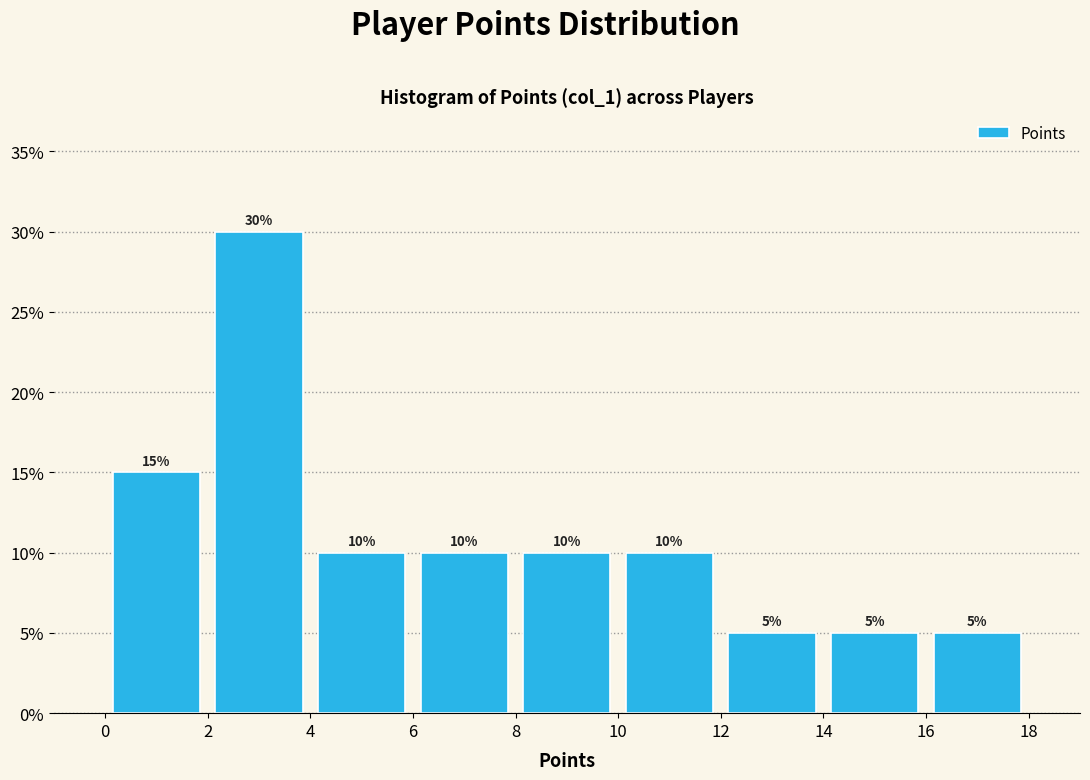

Which range on the x-axis has the tallest bar?

2 to 4